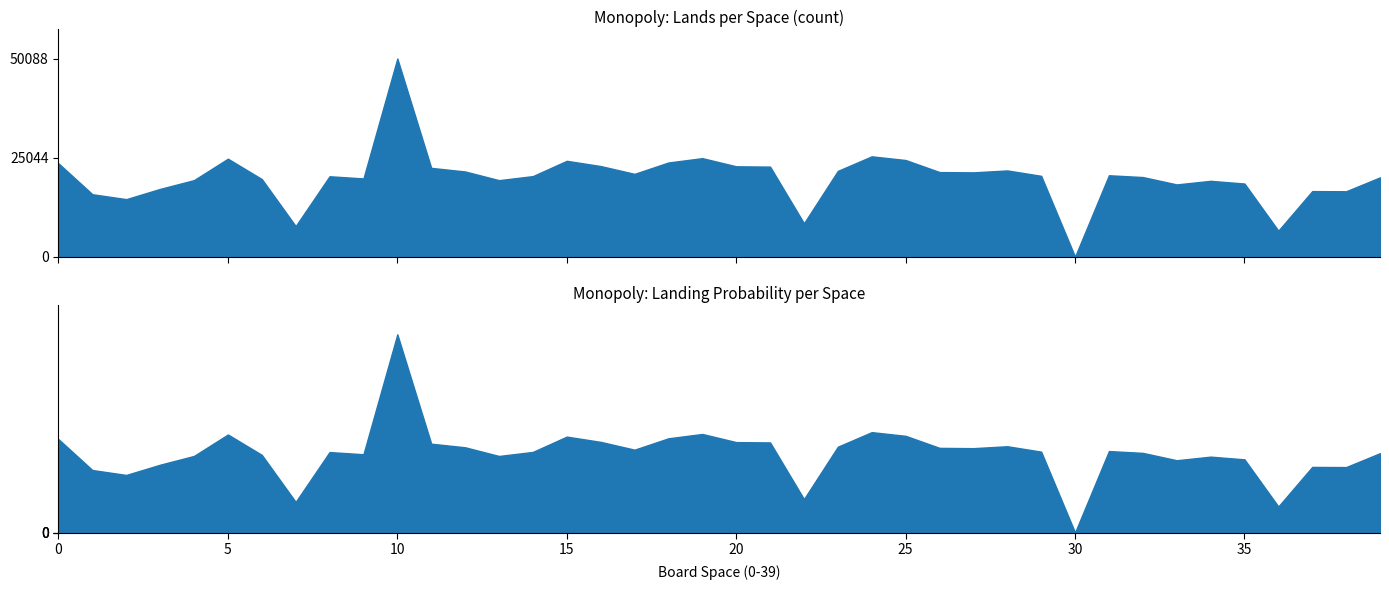

True or false: lands and perc intersect in this chart.

False